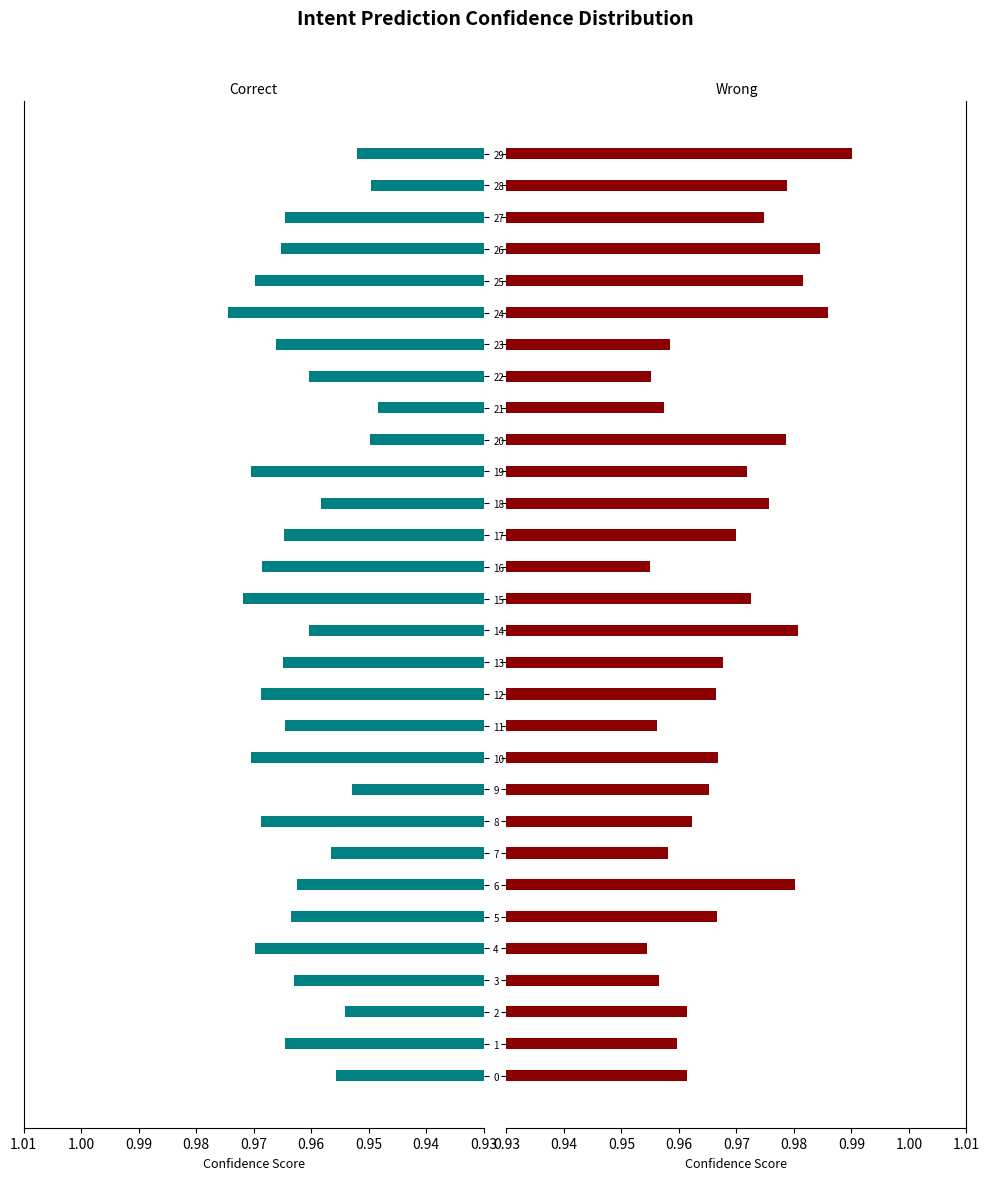

What position from the right is 24?

6